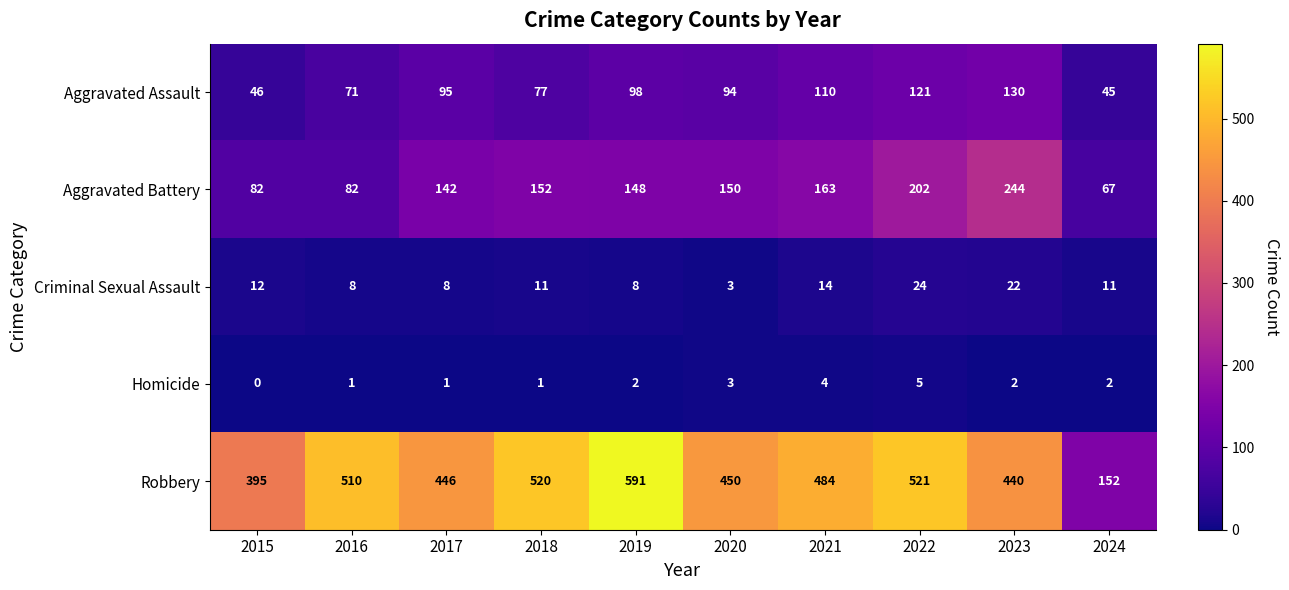

Rank the series at 2022 from highest to lowest value.

Robbery, Aggravated Battery, Aggravated Assault, Criminal Sexual Assault, Homicide